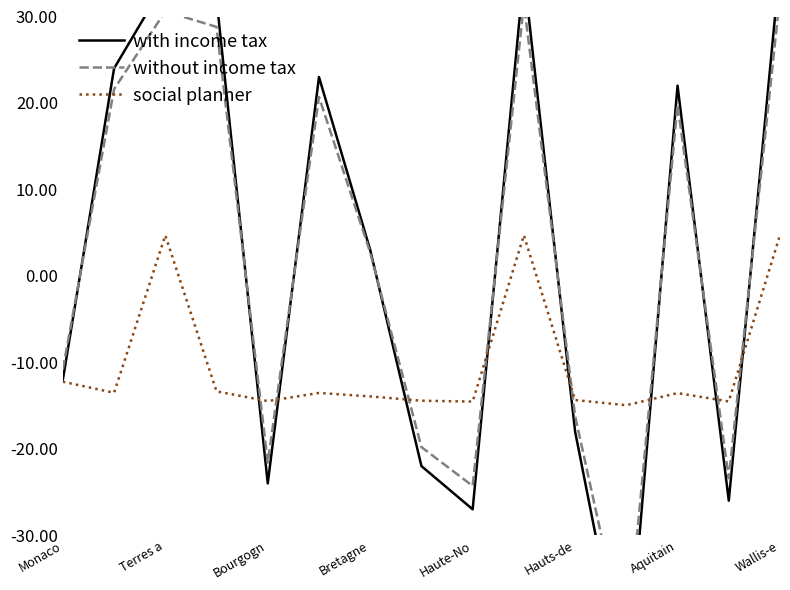

True or false: social planner has a value of -14.5 at Bourgogn.

True